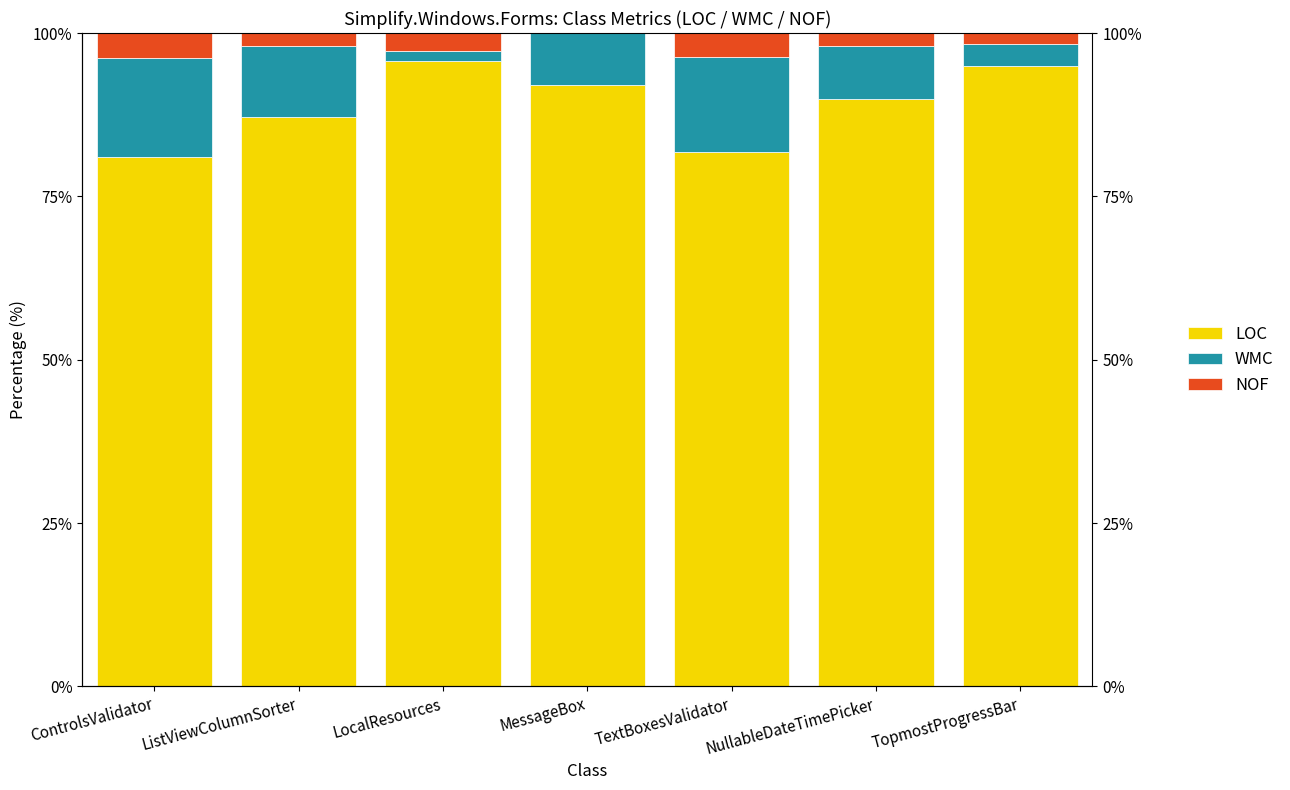

Which has a higher value, TopmostProgressBar or ListViewColumnSorter?

TopmostProgressBar